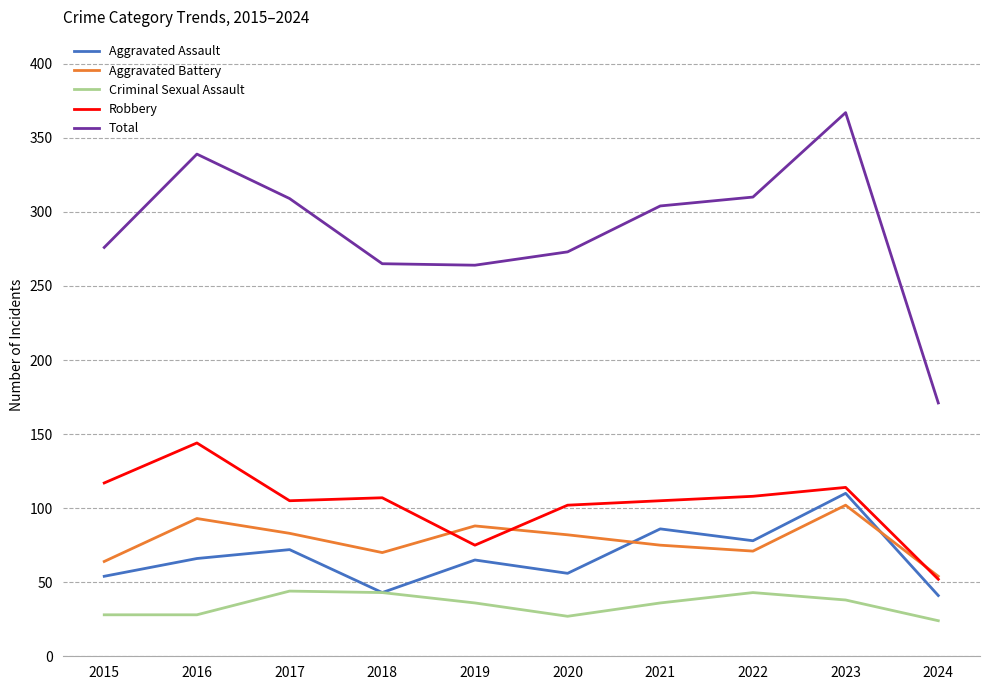

Rank the series at 2021 from lowest to highest value.

Criminal Sexual Assault, Aggravated Battery, Aggravated Assault, Robbery, Total